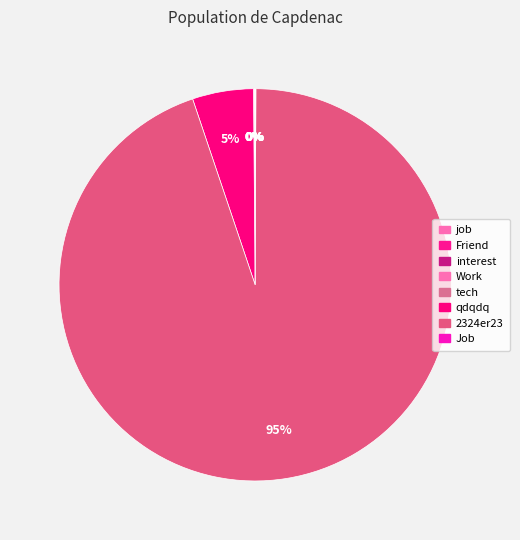

The job slice represents 13% of the pie. True or false?

False